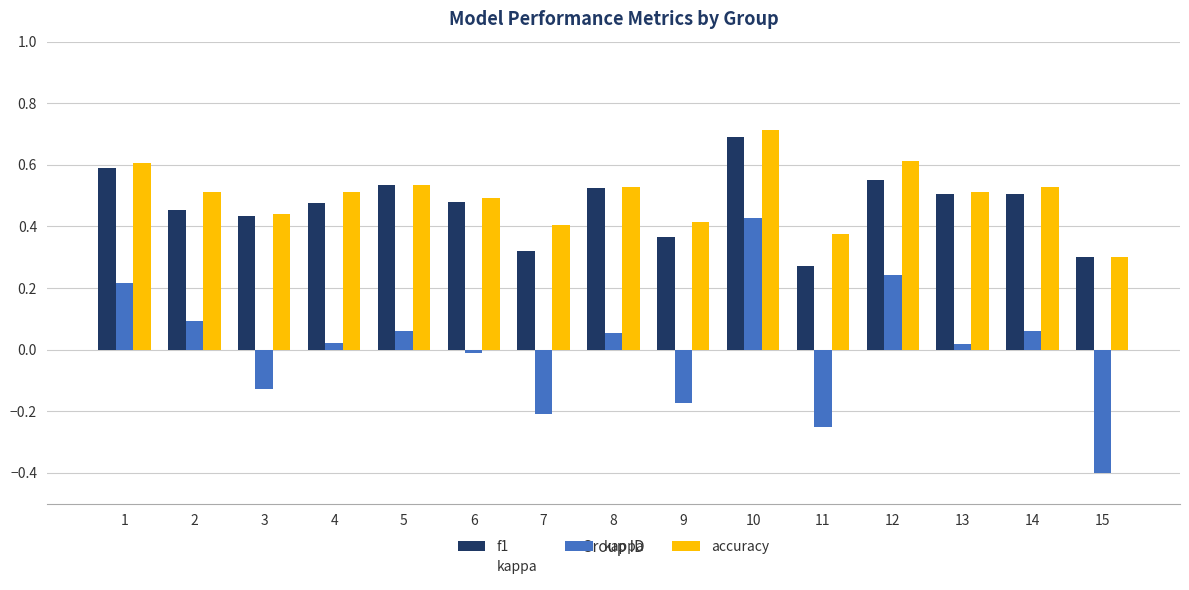

How many groups of bars are there?

15